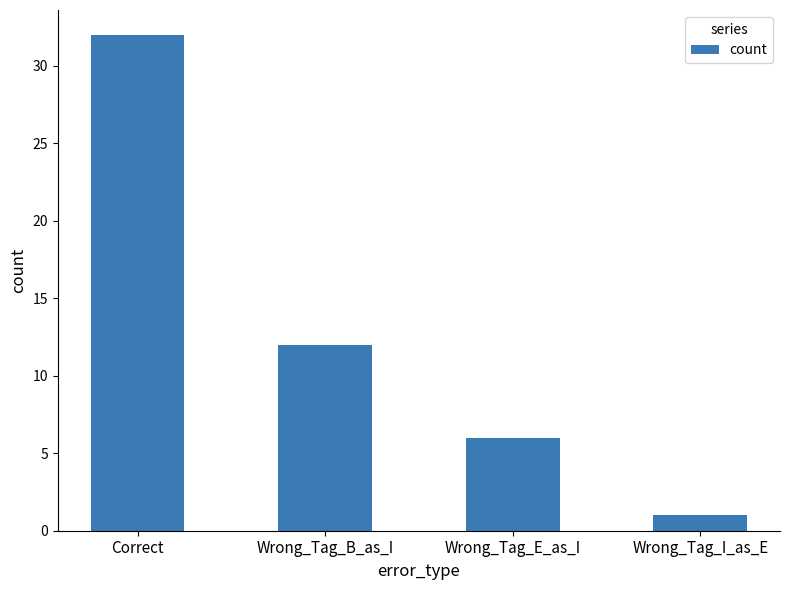

What is the difference between the second highest and minimum values?

11